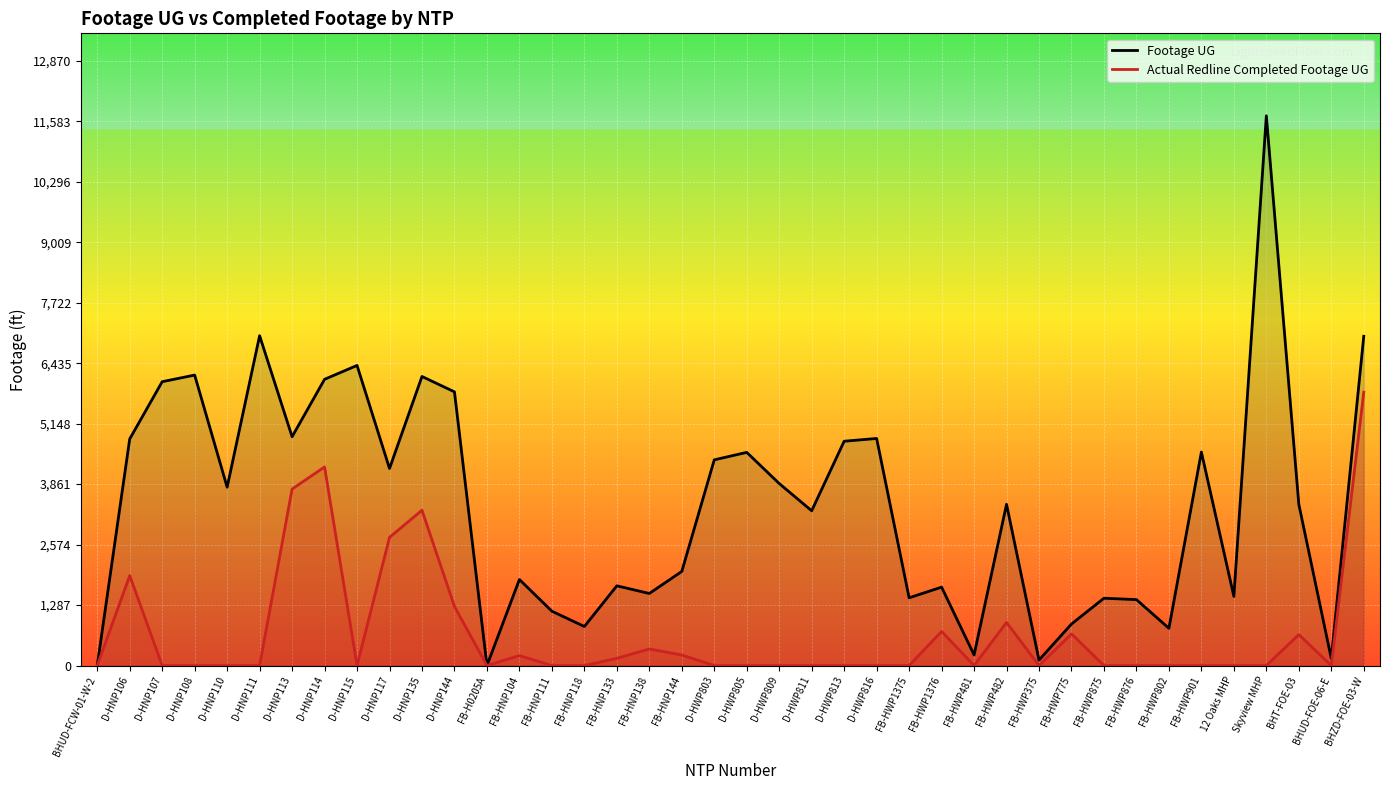

Rank the series by their maximum value, from lowest to highest.

Actual Redline Completed Footage UG, Footage UG